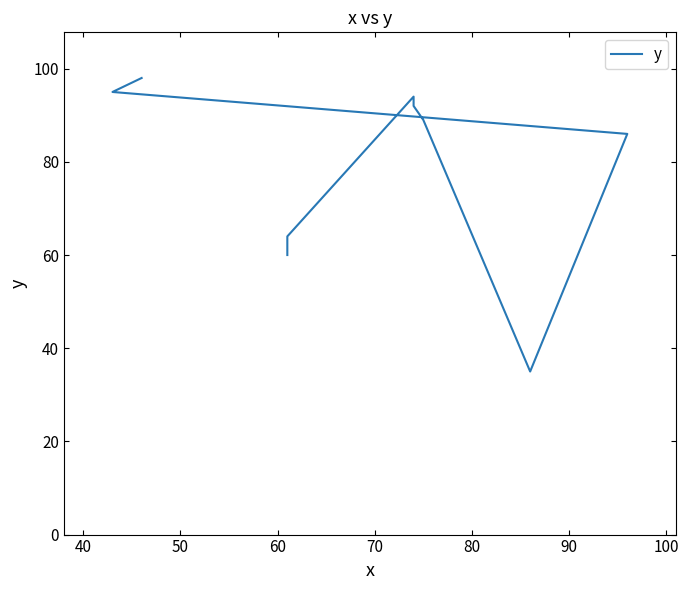

What is the difference between the values at 50 and 70?

3